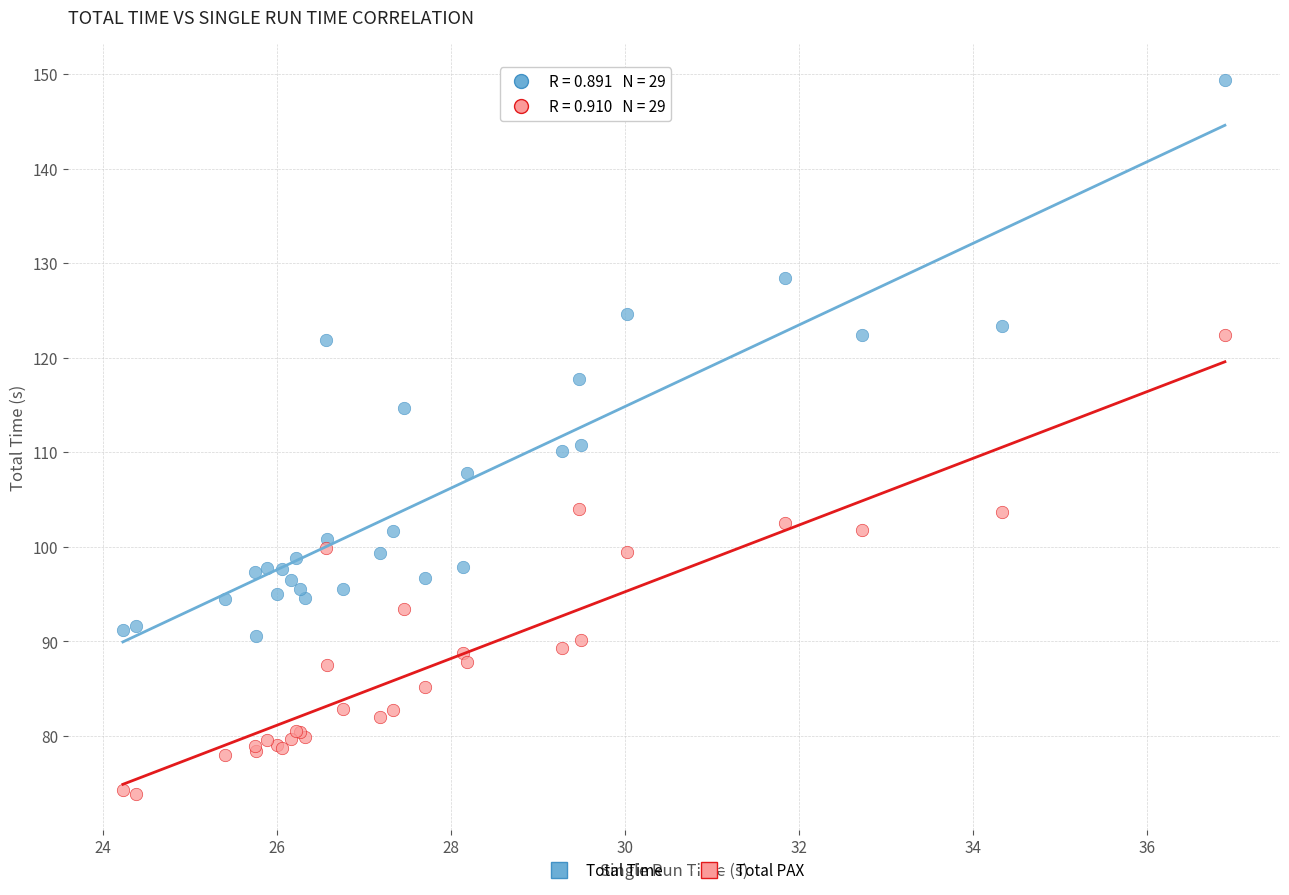

Which series contains the highest Y value?

Total Time